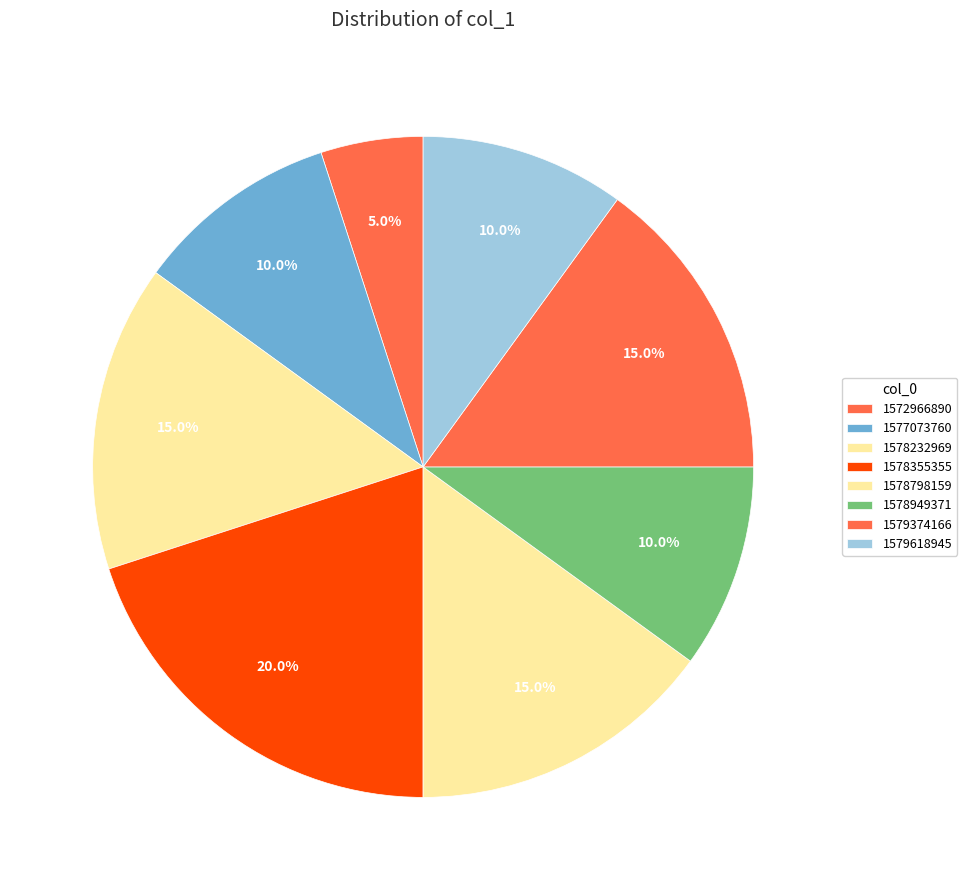

How many slices are in this pie chart?

8